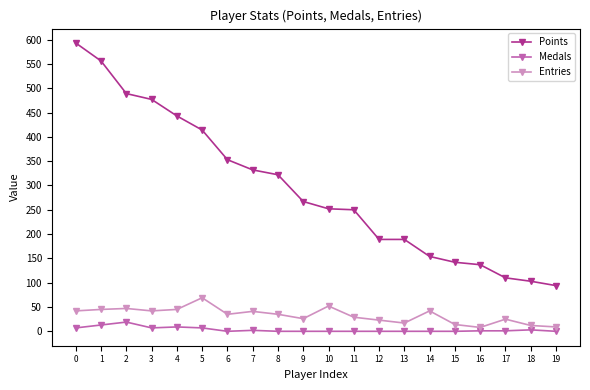

True or false: Points and Entries cross at least once.

False